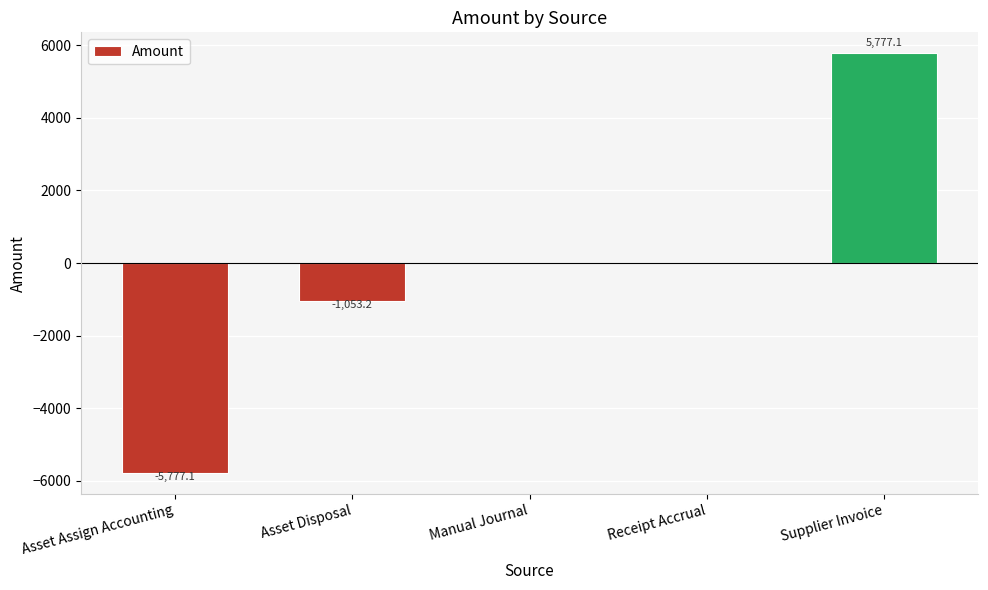

What value does the data have at Asset Assign Accounting?

-5777.1